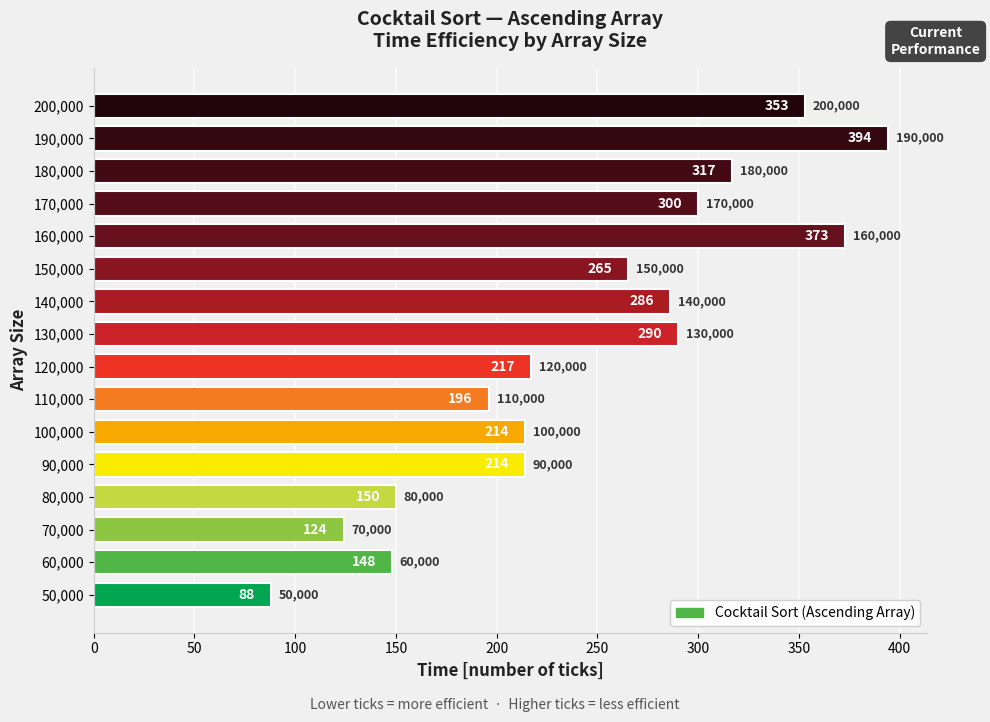

Reading left to right, list all the values displayed in this chart.

50000=88	60000=148	70000=124	80000=150	90000=214	100000=214	110000=196	120000=217	130000=290	140000=286	150000=265	160000=373	170000=300	180000=317	190000=394	200000=353